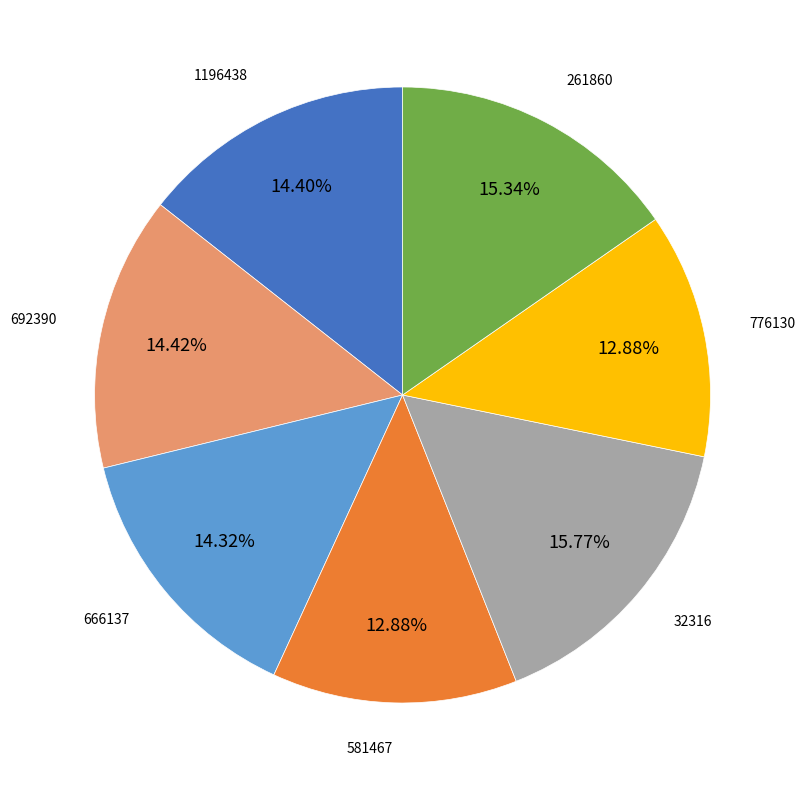

To the nearest percent, what is the combined percentage of 32316 and 261860?

31%